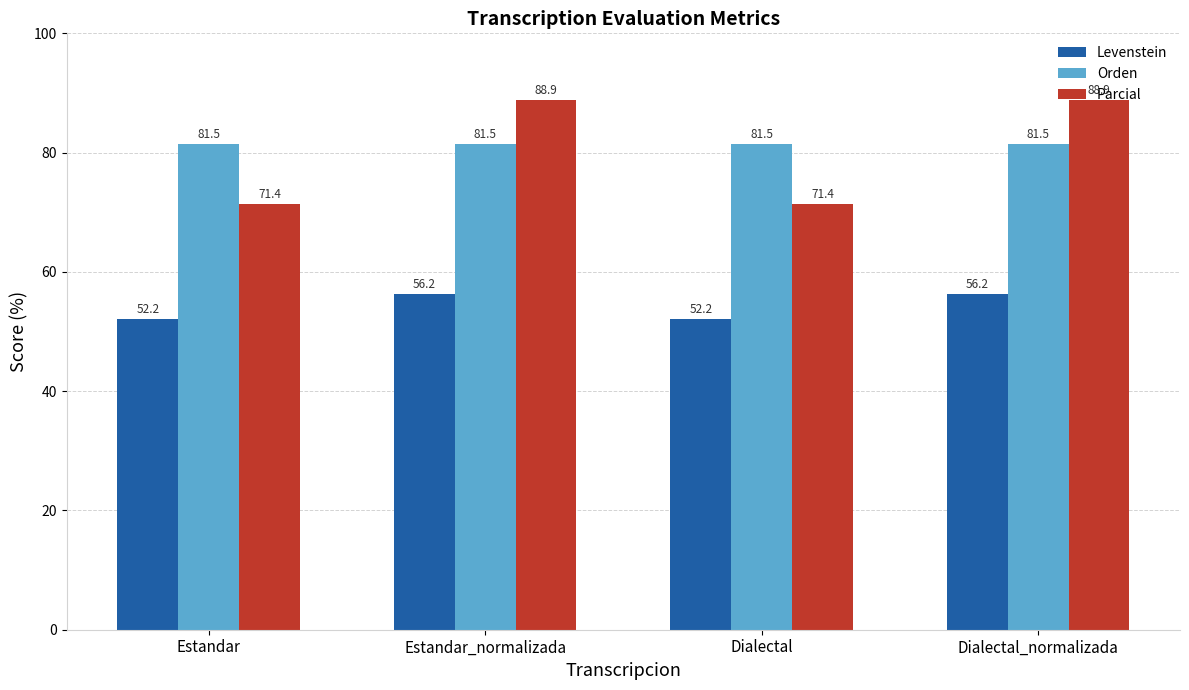

What is the difference between the maximum and minimum values in the Levenstein series?

4.1